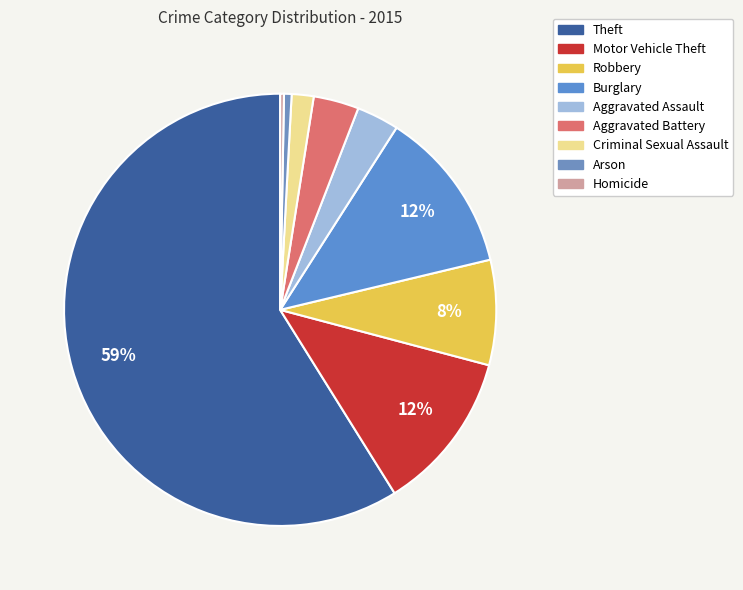

To the nearest percent, what portion does Criminal Sexual Assault represent?

2%